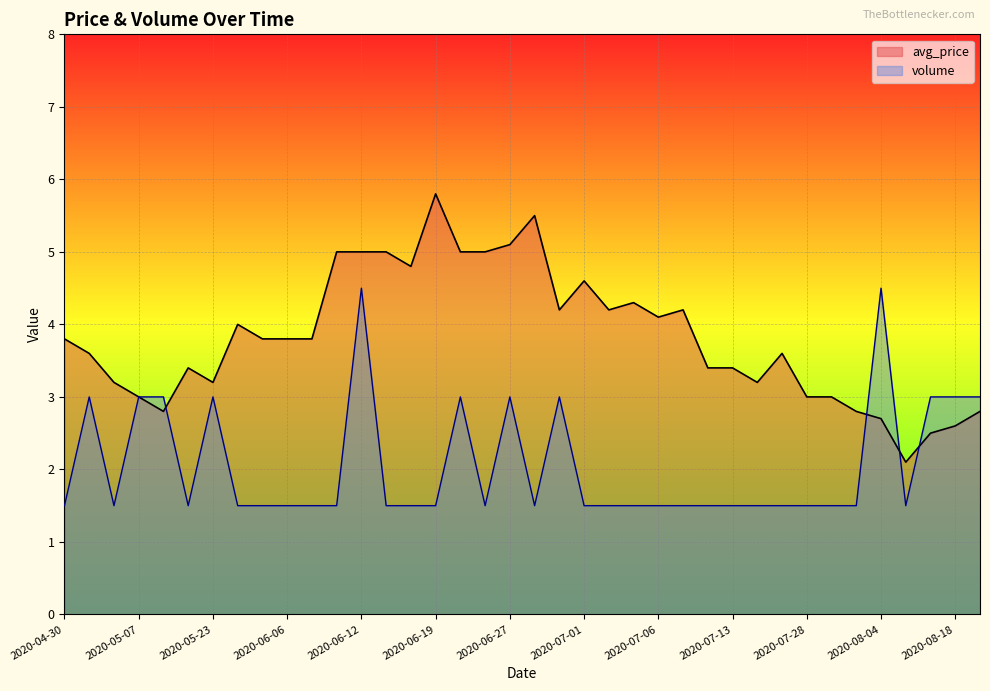

How many times do volume and avg_price cross each other?

4